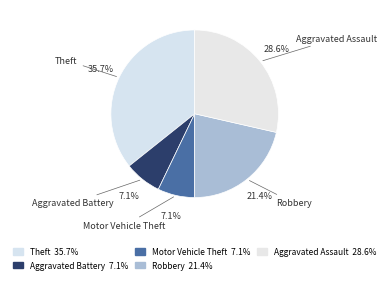

Does Aggravated Battery account for over 50% of the chart?

No